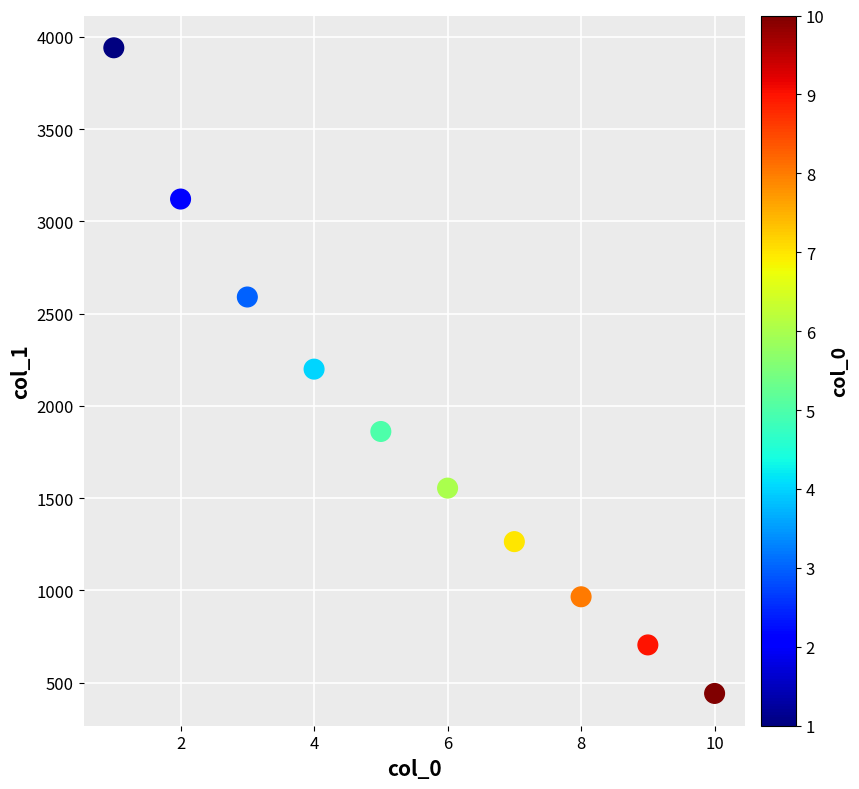

What is the range of Y values (max minus min)?

3500